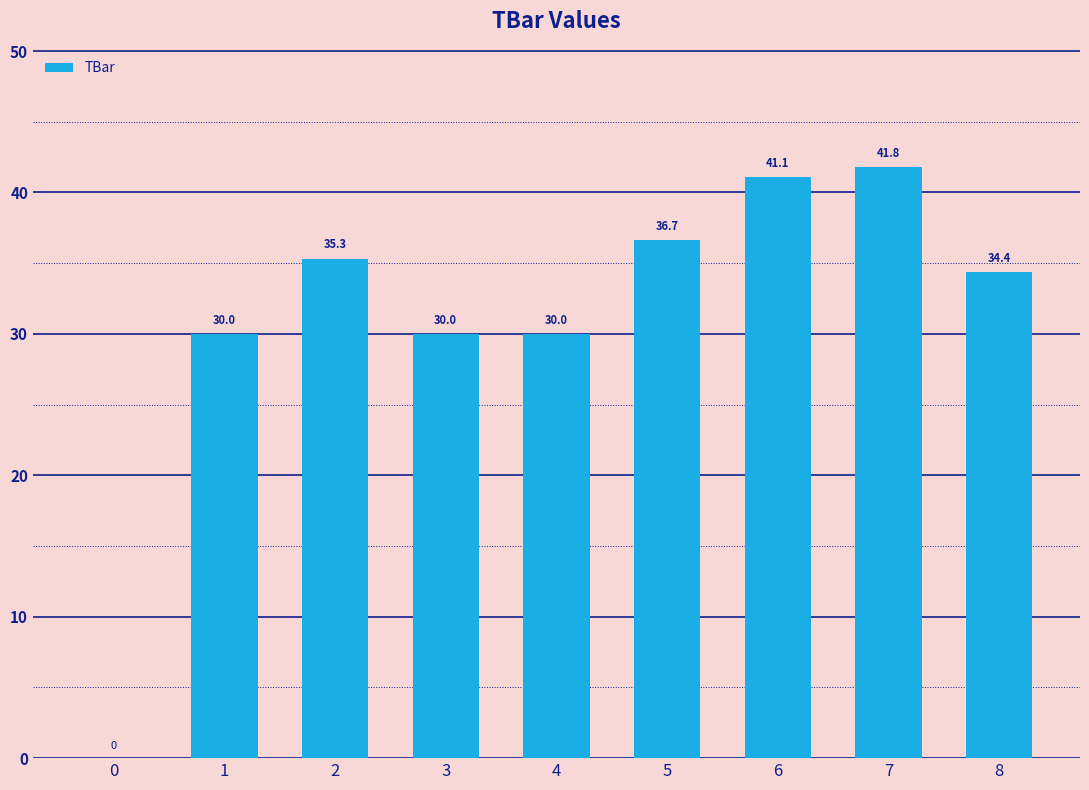

Does the chart contain stacked bars?

No